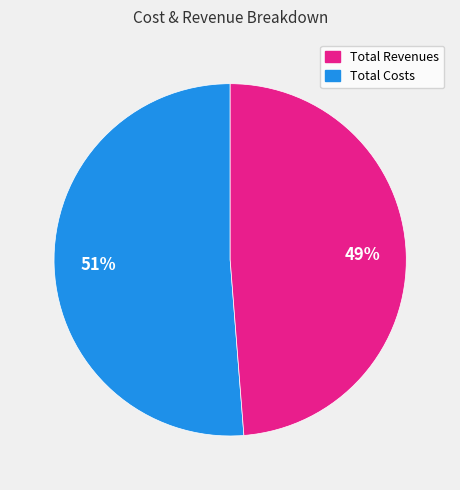

To the nearest percent, what is the average slice percentage?

50%